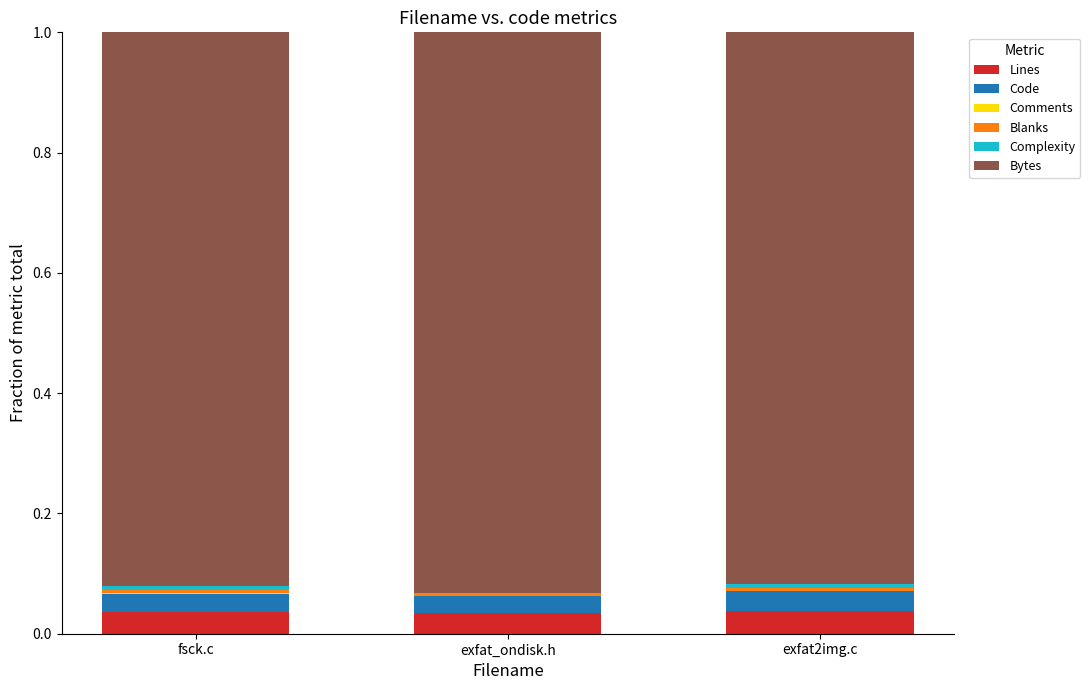

What position from the right is exfat_ondisk.h?

2